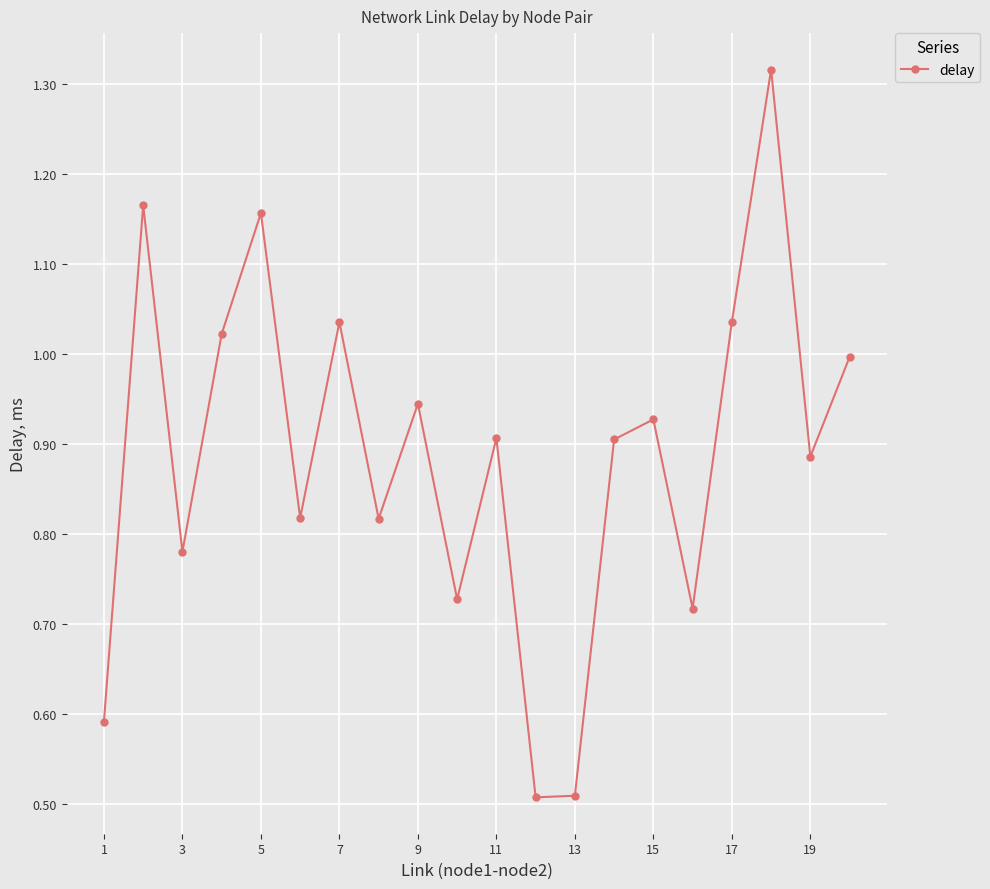

True or false: the data has more than 0 interior local peaks.

True